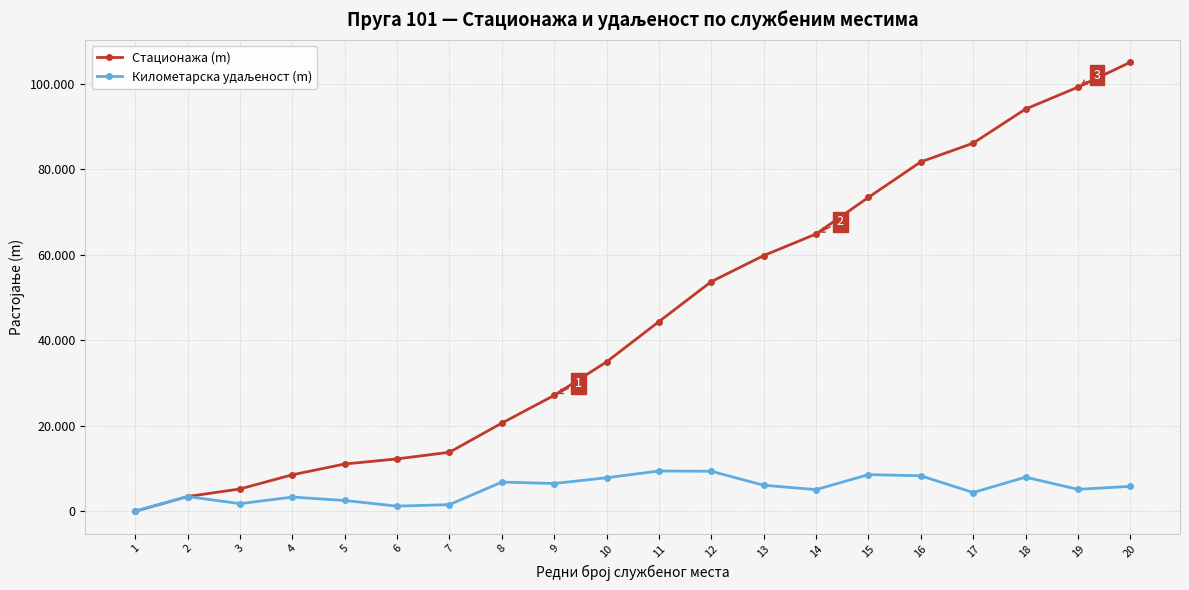

What is the difference between the highest and lowest values at 3?

3442